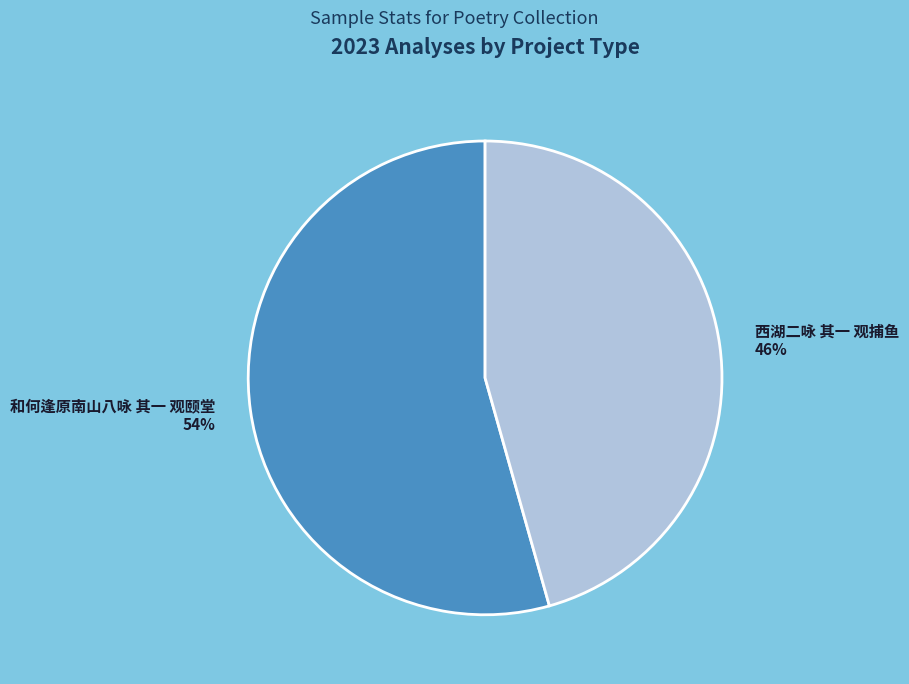

Do 和何逢原南山八咏 其一 观颐堂 and 西湖二咏 其一 观捕鱼 together represent more than half of the pie?

Yes